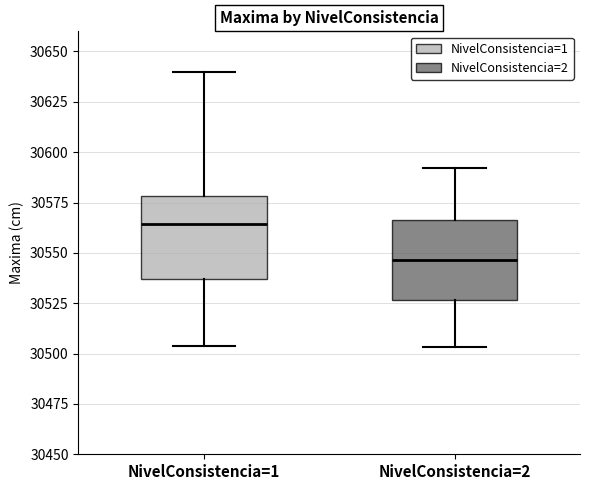

Which box's median line is the lowest?

NivelConsistencia=2